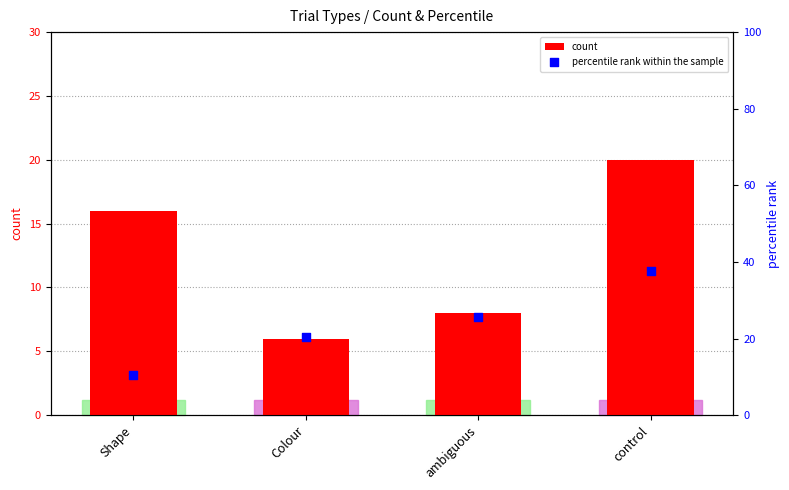

Which series has the largest Y range (max minus min)?

percentile rank within the sample